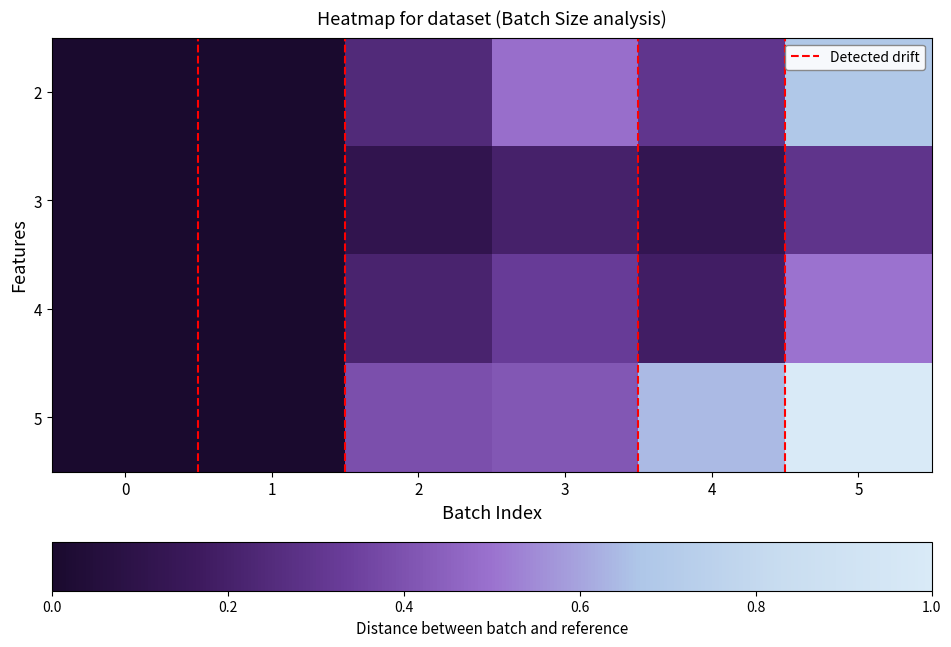

At how many categories does at least one series exceed 0?

4